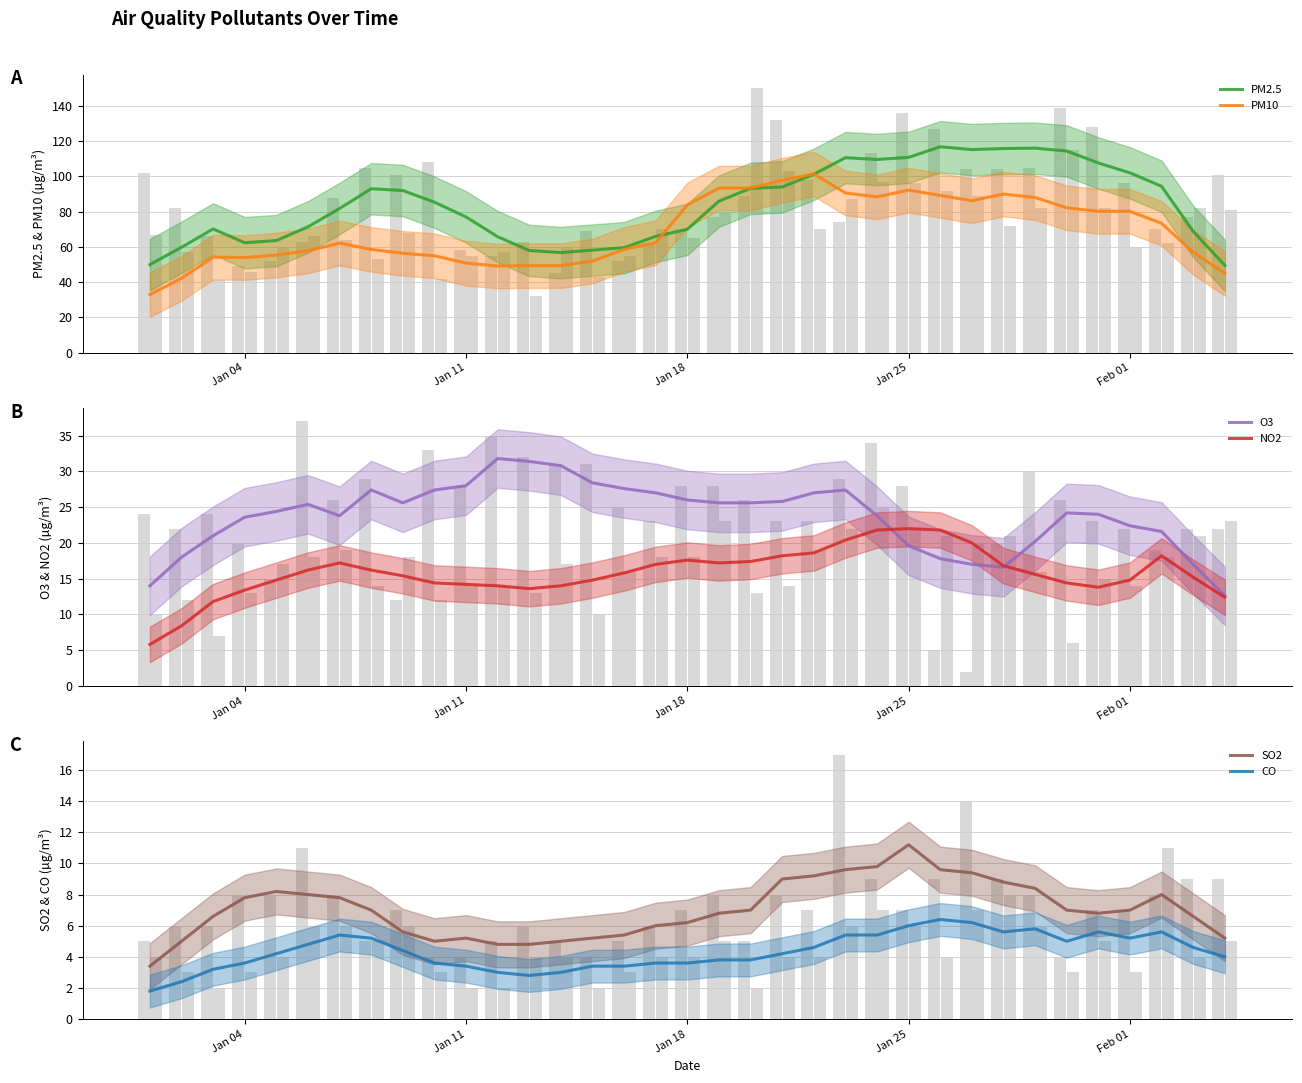

What is the total value across all series at 2021-01-16?

156